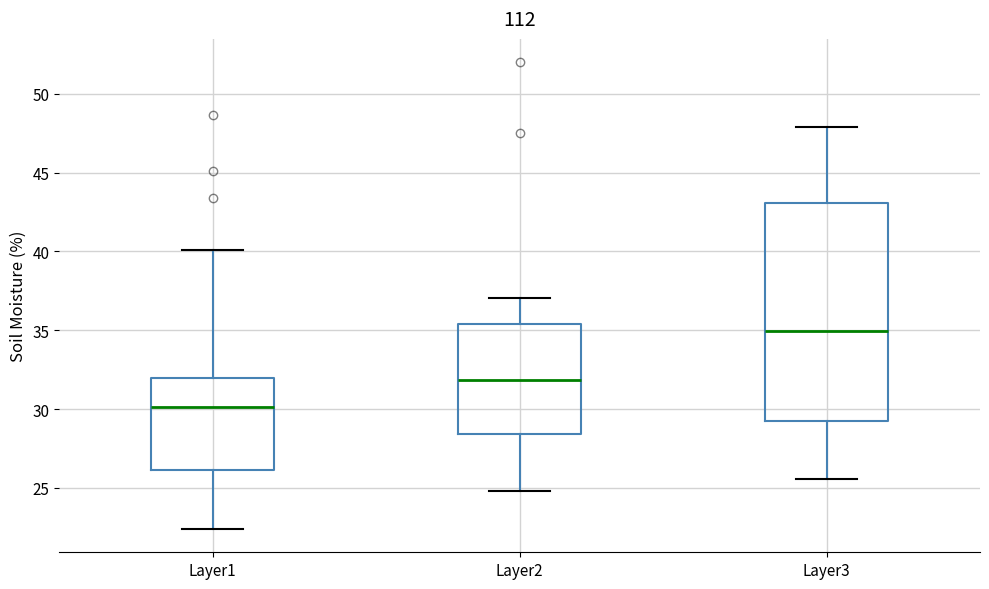

Reading left to right, transcribe this box plot: for each box, give where its median line is, the range the box spans, and where its two whiskers end, as read against the y-axis. The values are not printed on the chart, so give them approximately, as read against the axis.

Layer1: median 30.0, box 26.0 to 32.0, whiskers 22.5 to 40.0
Layer2: median 32.0, box 28.5 to 35.5, whiskers 25.0 to 37.0
Layer3: median 35.0, box 29.0 to 43.0, whiskers 25.5 to 48.0